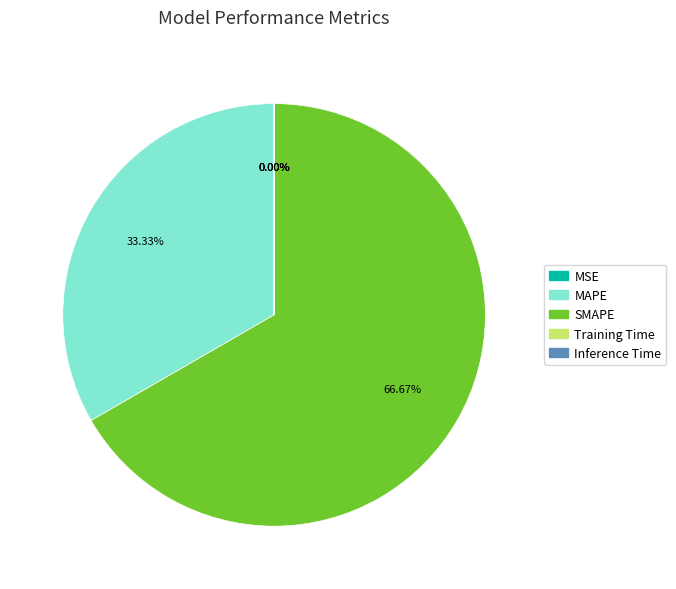

What is the largest slice in the pie chart?

SMAPE